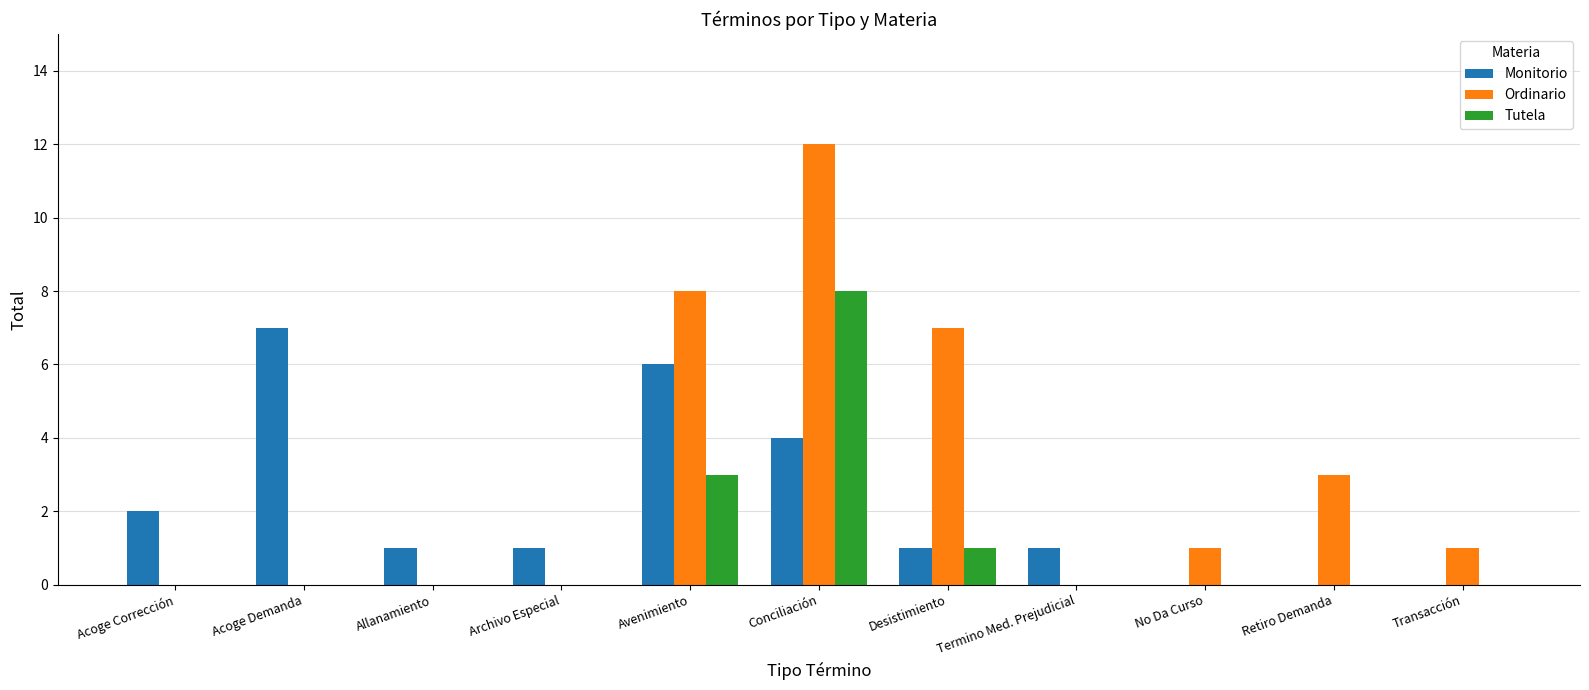

At which category is the sum across all series the highest?

Conciliación